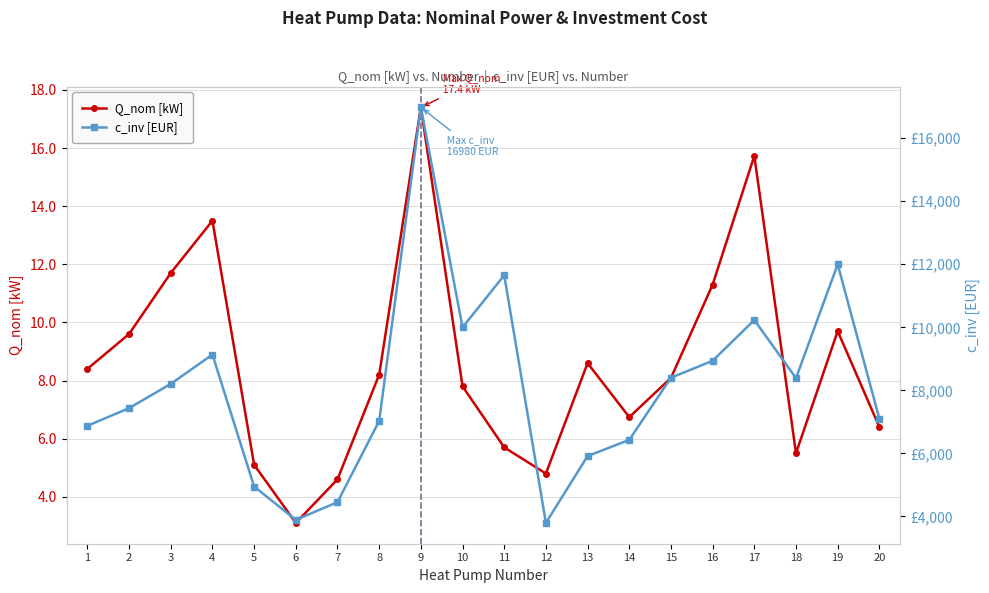

The value of c_inv [EUR] at 10 is 6547.6. True or false?

False